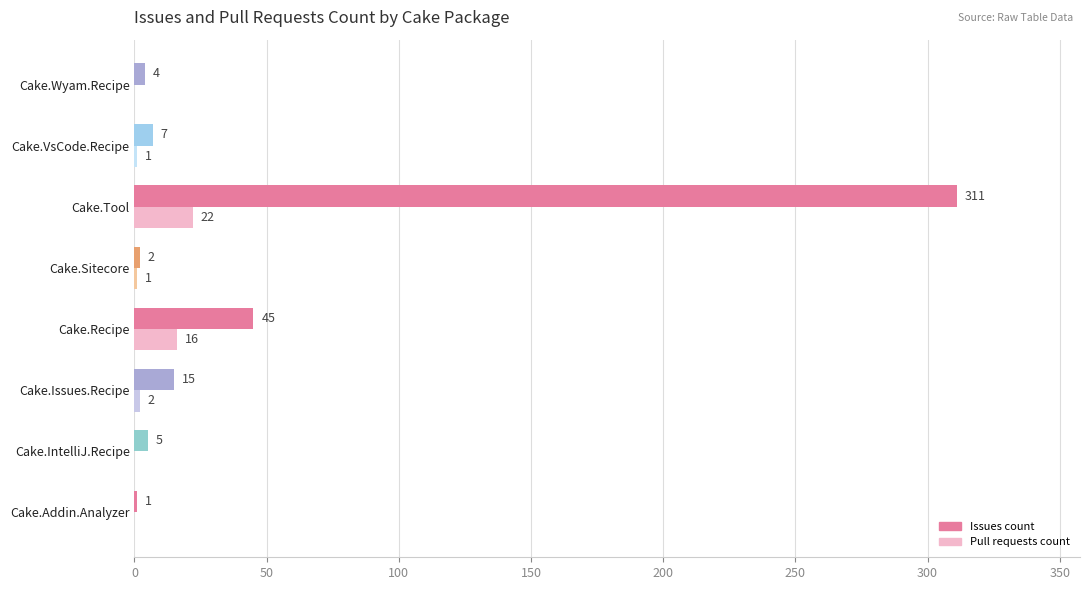

Between Cake.Recipe and Cake.Tool, which series saw the biggest shift?

Issues count